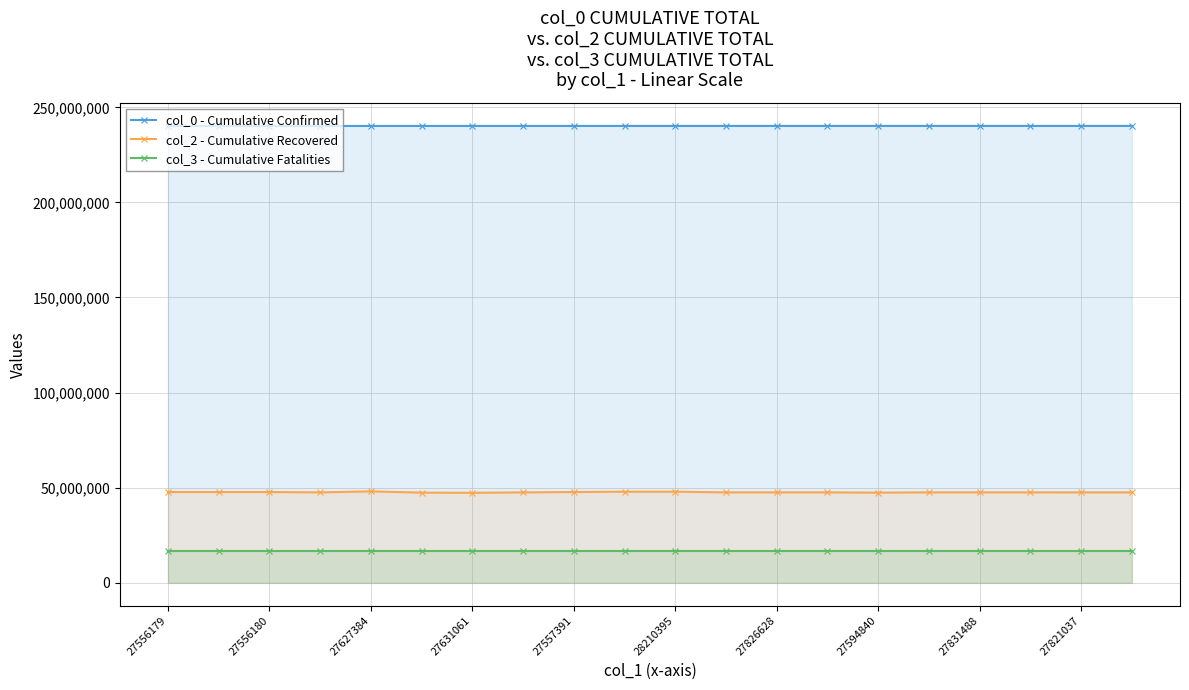

What is the spread (max minus min) of values at 27627384?

223379674.3